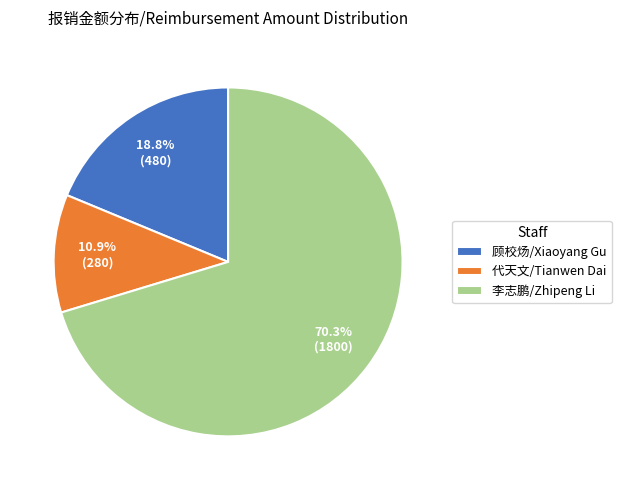

Which category has the smallest portion of the pie?

代天文/Tianwen Dai